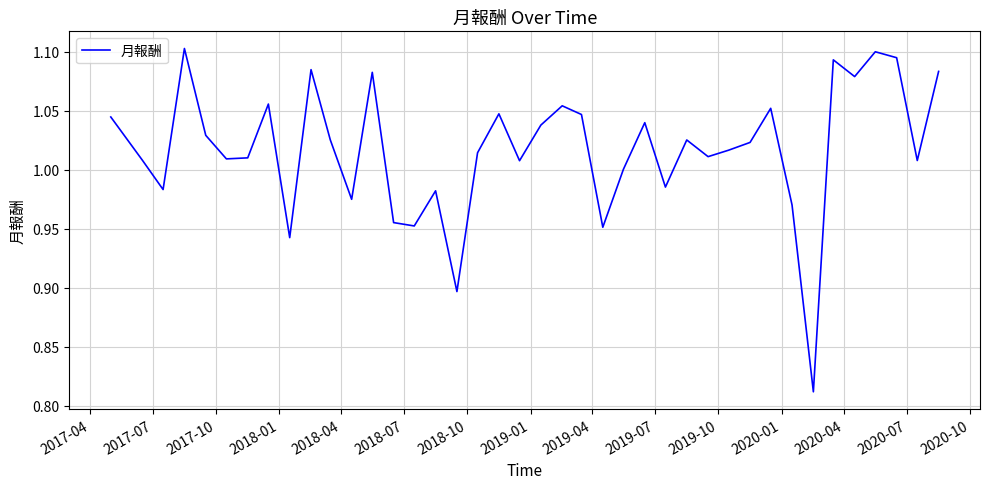

What is the difference between the maximum and minimum values?

0.3